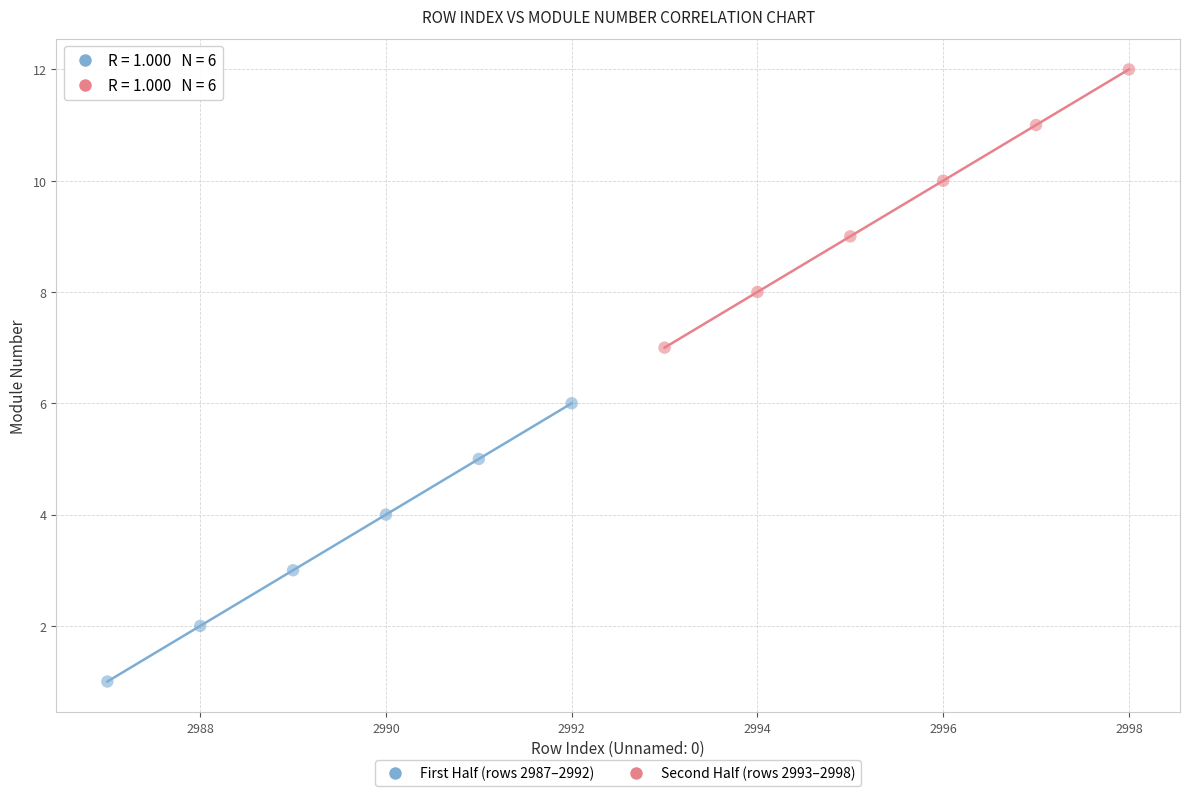

Which series reaches the minimum Y coordinate?

First Half (rows 2987–2992)